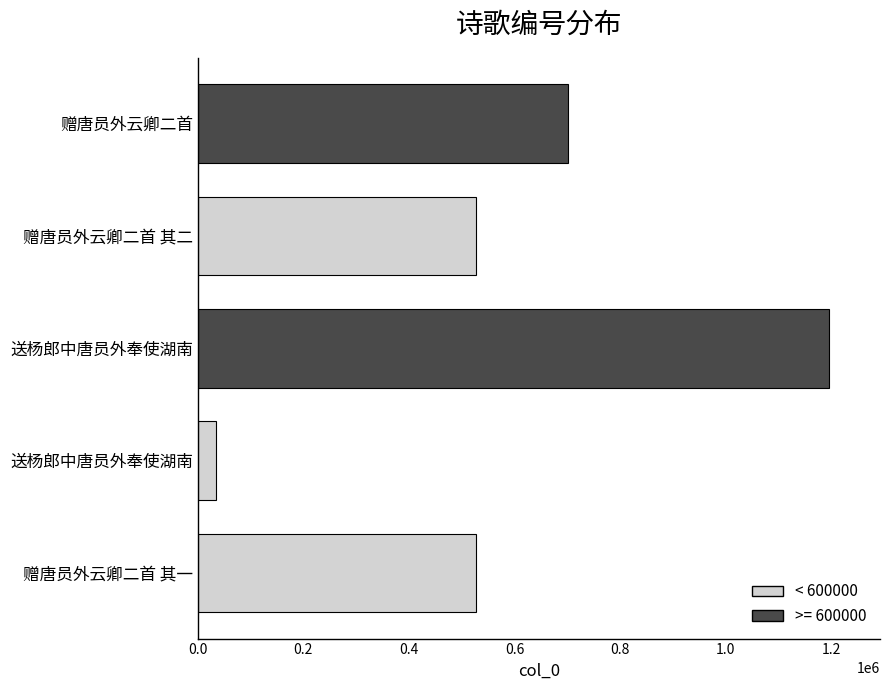

Are the bars horizontal?

Yes